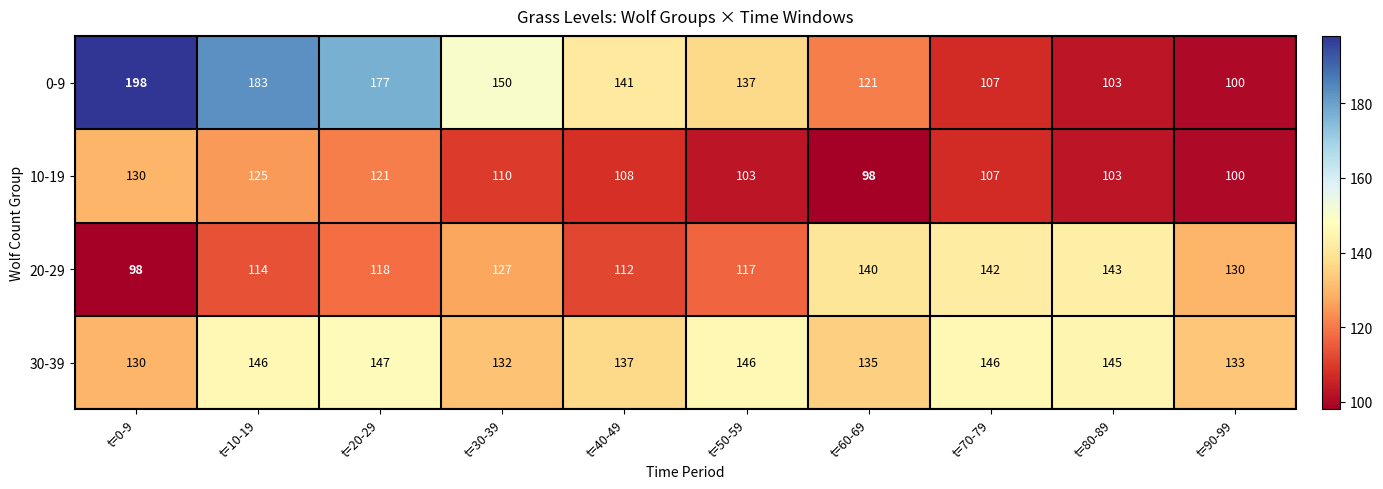

What is the total value across all series at t=10-19?

568